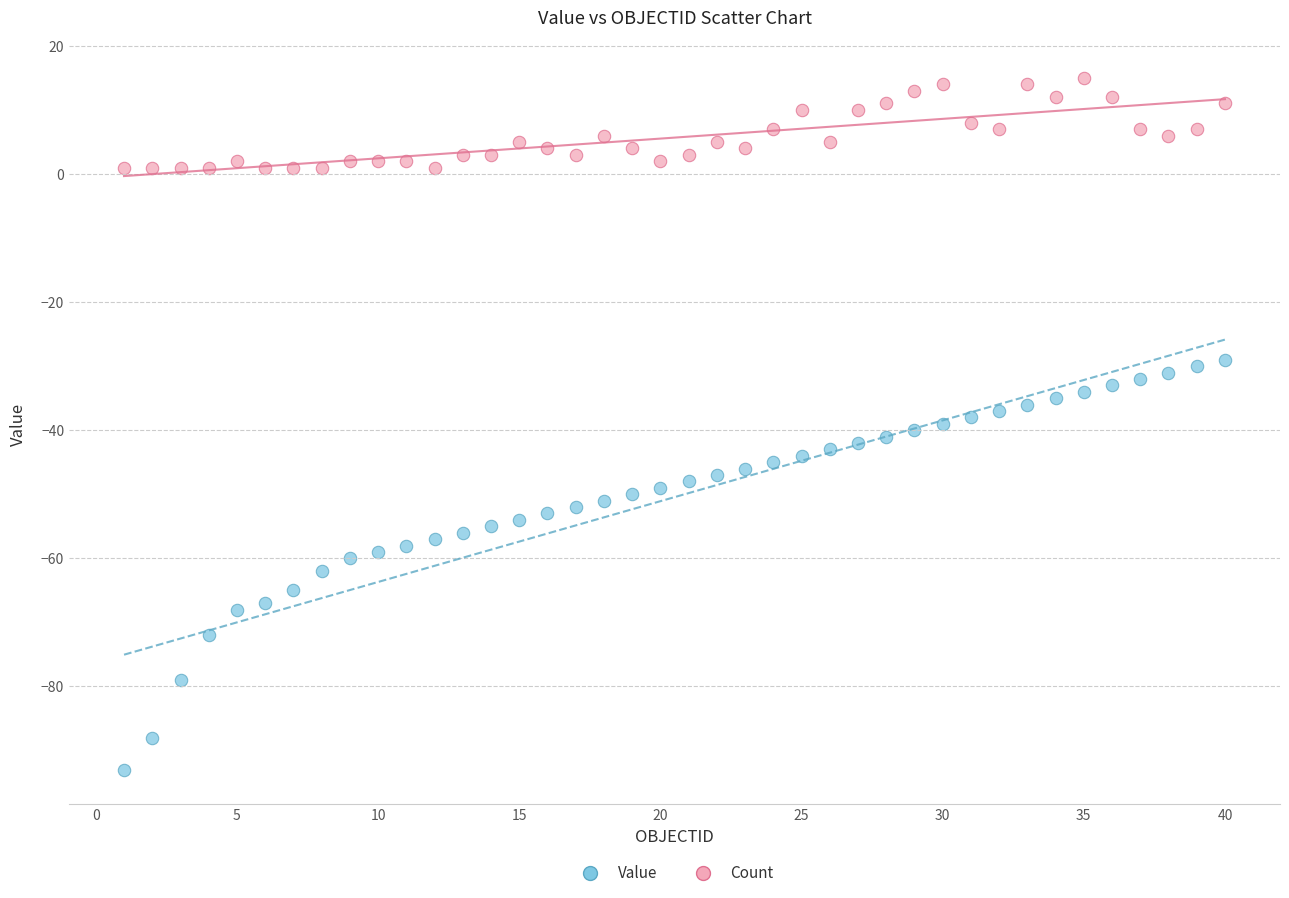

Across all data points, what is the range of Y values (max minus min)?

108